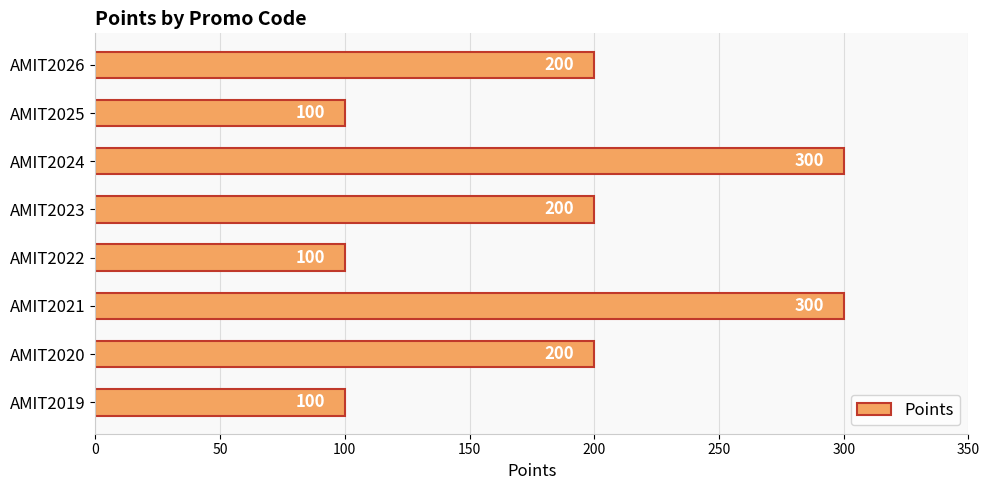

What is the smallest value displayed?

100